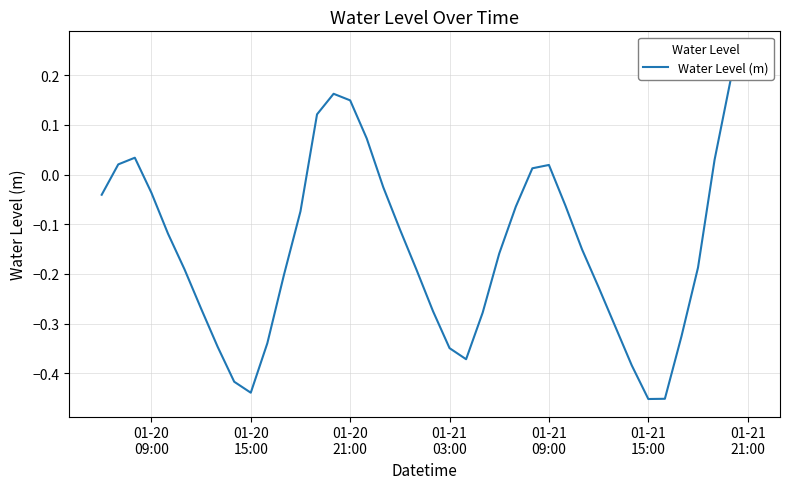

What is the average value?

-0.1